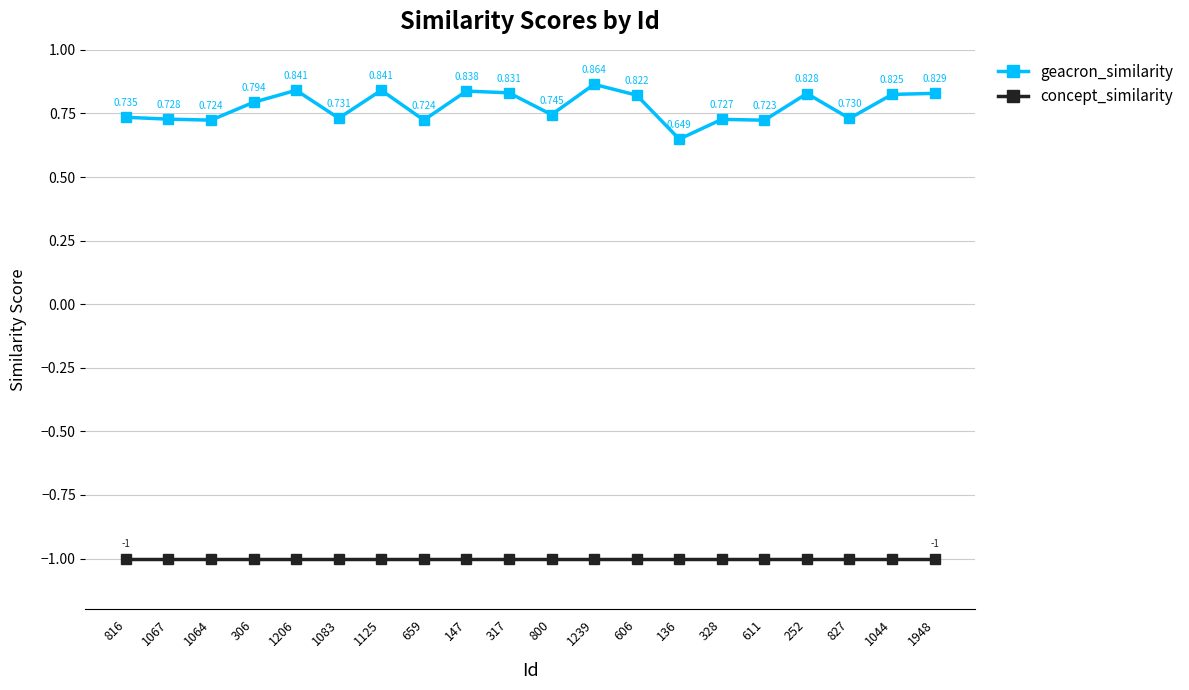

True or false: geacron_similarity and concept_similarity intersect in this chart.

False